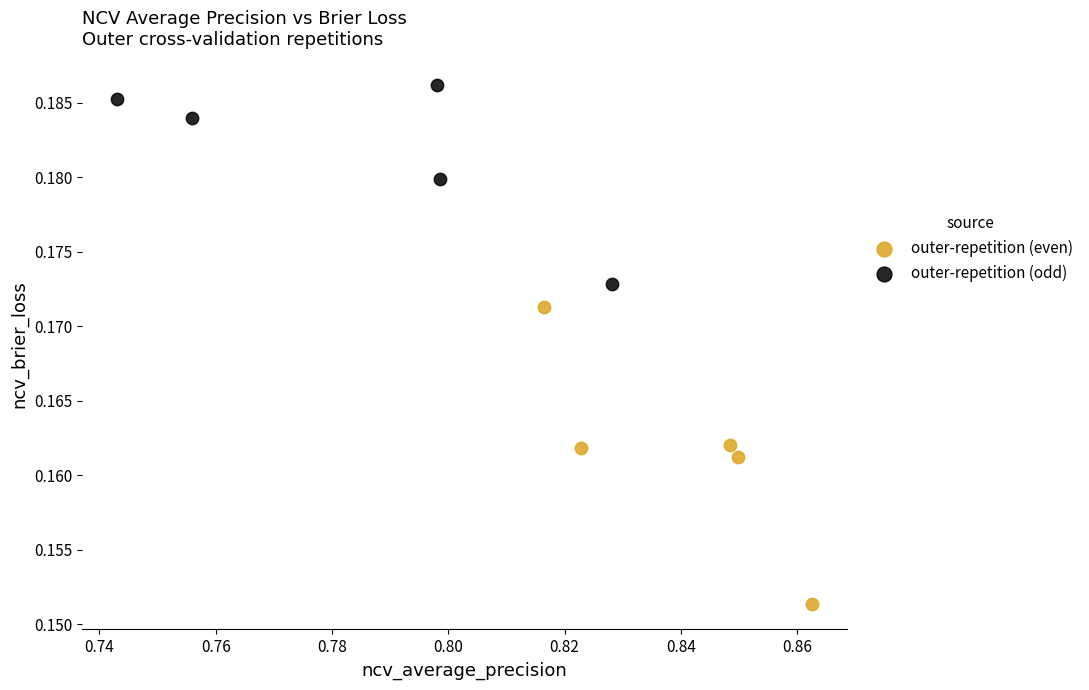

Which series has the widest spread of Y values?

outer-repetition (even)